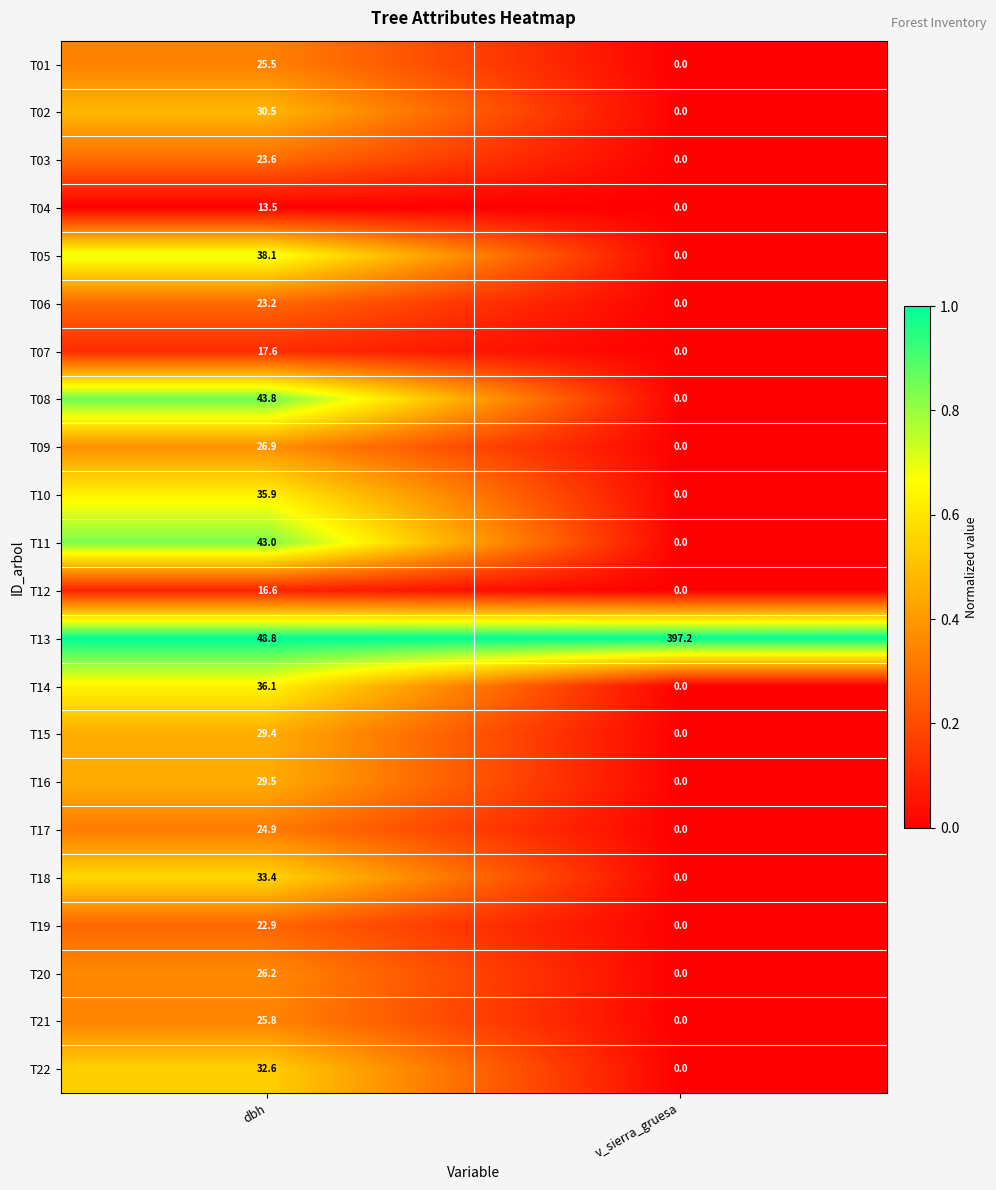

Between dbh and v_sierra_gruesa, which series saw the biggest shift?

T13